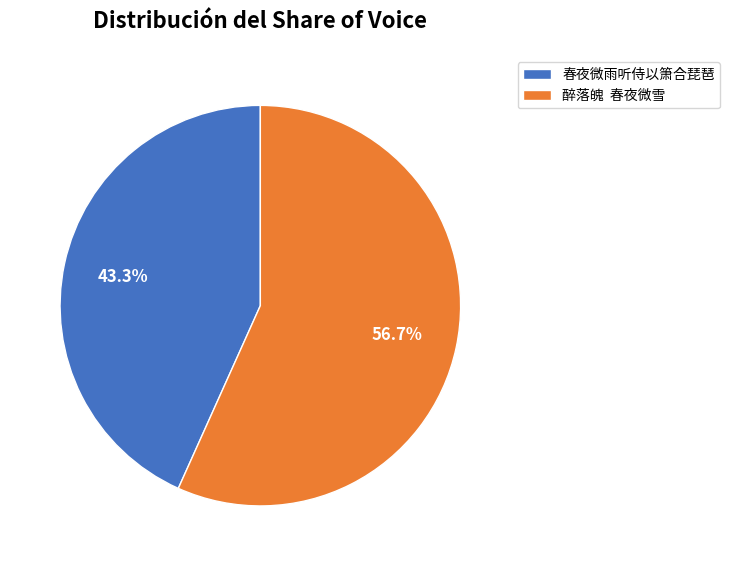

Count the number of slices in the pie.

2